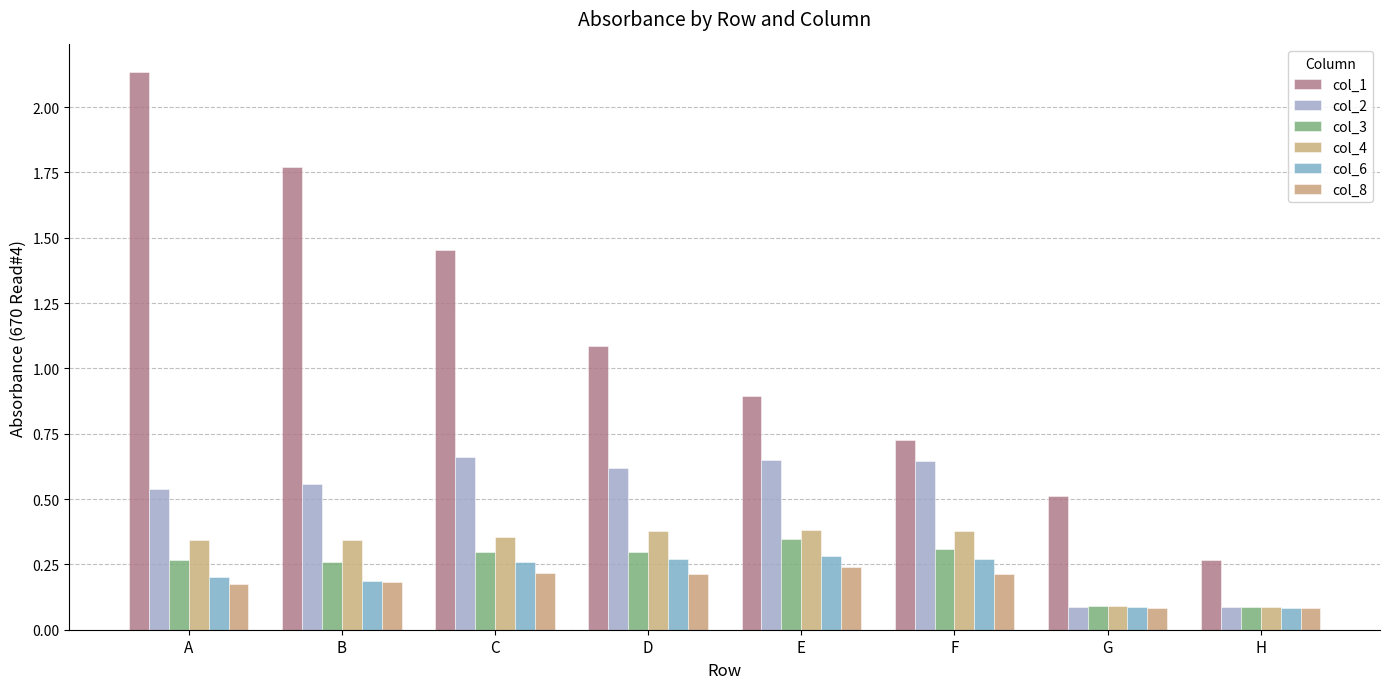

What are all the series names shown in the legend?

col_1, col_2, col_3, col_4, col_6, col_8